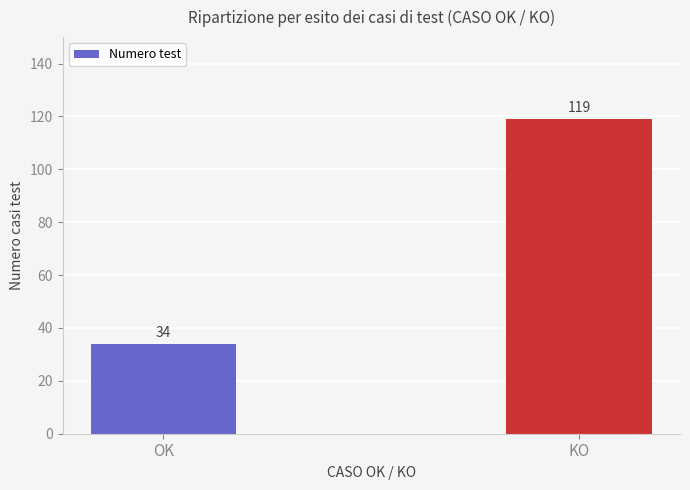

Reading right to left, list all the values displayed in this chart.

KO=119	OK=34